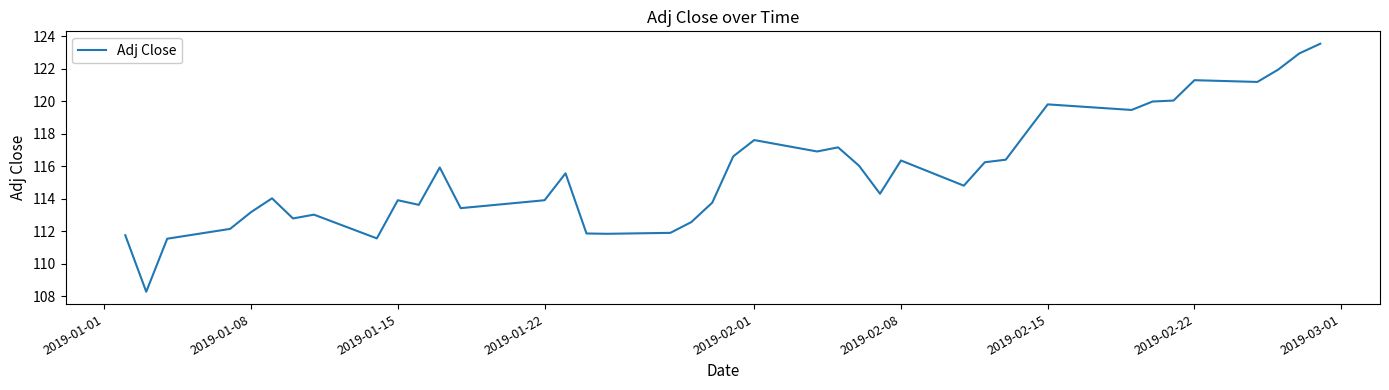

Count the number of categories in the chart.

40